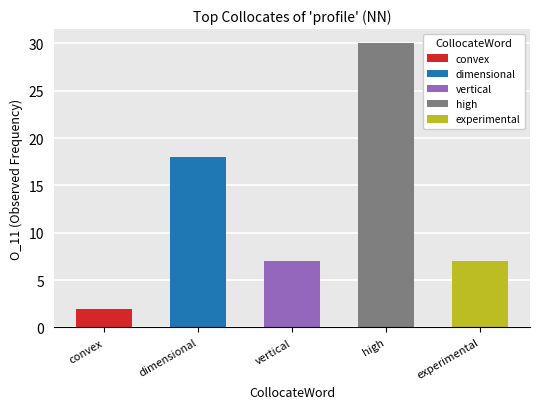

Is the value of experimental at vertical greater than the value of dimensional at convex?

No